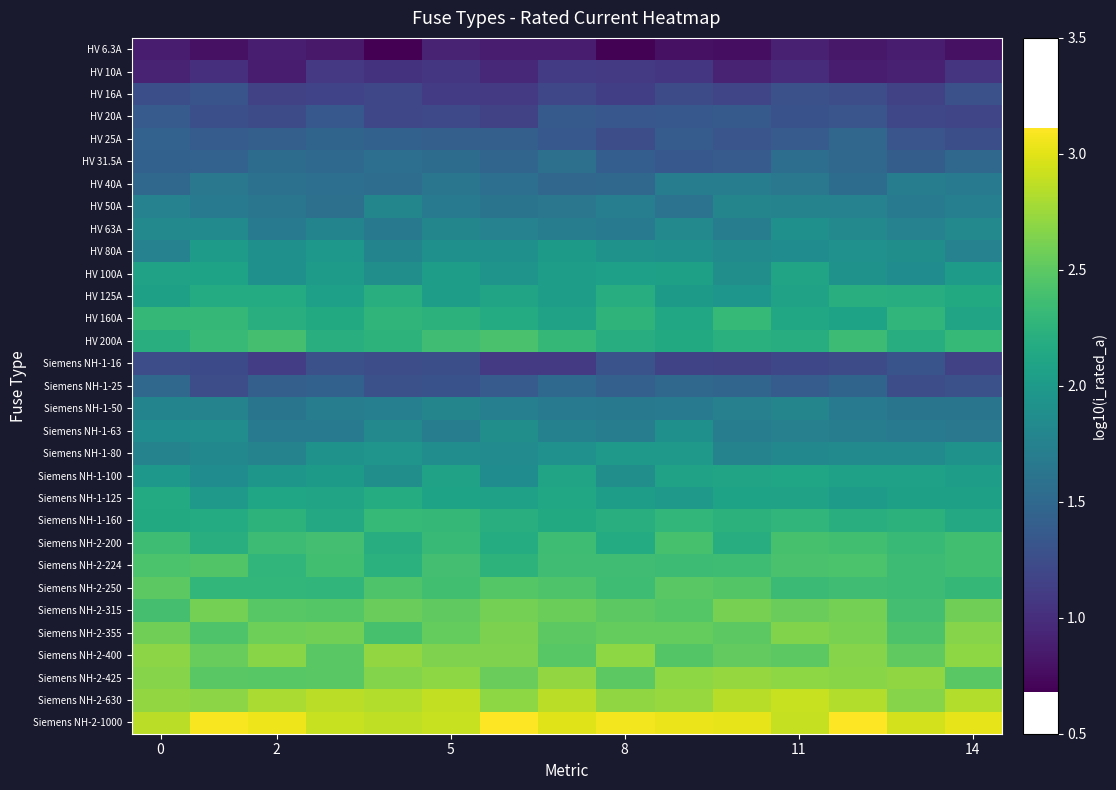

Reading left to right, what are all the values shown in this chart?

HV 6.3A: 0.9	0.8	0.9	0.8	0.7	0.9	0.9	0.9	0.7	0.8	0.8	0.9	0.8	0.9	0.8
HV 10A: 0.9	1.0	0.9	1.1	1.0	1.1	1.0	1.1	1.1	1.1	0.9	1.0	0.9	0.9	1.0
HV 16A: 1.3	1.3	1.2	1.2	1.2	1.1	1.1	1.2	1.1	1.2	1.2	1.3	1.3	1.2	1.3
HV 20A: 1.4	1.3	1.2	1.3	1.2	1.2	1.1	1.4	1.3	1.4	1.4	1.3	1.3	1.2	1.2
HV 25A: 1.4	1.4	1.4	1.5	1.4	1.4	1.4	1.3	1.3	1.4	1.3	1.4	1.5	1.3	1.3
HV 31.5A: 1.4	1.4	1.5	1.5	1.6	1.5	1.5	1.6	1.4	1.4	1.4	1.6	1.5	1.4	1.5
HV 40A: 1.5	1.7	1.6	1.6	1.5	1.6	1.6	1.5	1.5	1.7	1.7	1.7	1.5	1.7	1.7
HV 50A: 1.8	1.7	1.6	1.6	1.8	1.7	1.6	1.6	1.7	1.6	1.8	1.8	1.8	1.7	1.7
HV 63A: 1.8	1.8	1.7	1.8	1.7	1.8	1.8	1.7	1.7	1.8	1.7	1.9	1.8	1.8	1.8
HV 80A: 1.8	2.0	1.9	2.0	1.8	1.9	1.9	2.0	1.9	1.9	1.8	1.9	1.9	1.9	1.8
HV 100A: 2.1	2.1	1.9	2.0	1.9	2.0	1.9	2.0	2.1	2.1	1.9	2.1	1.9	1.9	2.0
HV 125A: 2.1	2.2	2.2	2.0	2.2	2.0	2.1	2.0	2.2	2.0	2.0	2.1	2.2	2.2	2.2
HV 160A: 2.3	2.3	2.2	2.2	2.3	2.2	2.2	2.1	2.3	2.1	2.3	2.1	2.1	2.3	2.1
HV 200A: 2.2	2.3	2.4	2.2	2.2	2.4	2.4	2.3	2.2	2.2	2.2	2.2	2.3	2.2	2.3
Siemens NH-1-16: 1.3	1.2	1.1	1.3	1.3	1.3	1.1	1.1	1.3	1.2	1.1	1.2	1.2	1.3	1.1
Siemens NH-1-25: 1.5	1.3	1.4	1.4	1.3	1.3	1.4	1.5	1.4	1.5	1.5	1.4	1.5	1.2	1.3
Siemens NH-1-50: 1.8	1.8	1.6	1.7	1.7	1.8	1.7	1.7	1.7	1.7	1.7	1.8	1.7	1.6	1.6
Siemens NH-1-63: 1.9	1.9	1.7	1.7	1.8	1.7	1.9	1.7	1.7	1.9	1.7	1.7	1.7	1.7	1.7
Siemens NH-1-80: 1.8	1.8	1.8	1.9	1.9	1.9	1.9	1.9	2.0	2.0	1.8	1.8	1.8	1.8	1.9
Siemens NH-1-100: 2.0	1.9	2.0	2.0	1.9	2.1	1.9	2.1	1.9	2.1	2.1	2.1	2.1	2.1	2.0
Siemens NH-1-125: 2.2	2.0	2.1	2.1	2.2	2.1	2.1	2.1	2.0	2.0	2.1	2.1	2.0	2.1	2.1
Siemens NH-1-160: 2.2	2.2	2.3	2.1	2.3	2.3	2.2	2.2	2.2	2.3	2.2	2.3	2.2	2.2	2.1
Siemens NH-2-200: 2.4	2.2	2.3	2.4	2.2	2.3	2.2	2.4	2.2	2.4	2.2	2.4	2.4	2.3	2.4
Siemens NH-2-224: 2.4	2.5	2.3	2.4	2.2	2.4	2.3	2.4	2.4	2.3	2.4	2.4	2.4	2.3	2.4
Siemens NH-2-250: 2.5	2.3	2.3	2.3	2.4	2.4	2.5	2.4	2.4	2.5	2.5	2.3	2.4	2.3	2.3
Siemens NH-2-315: 2.4	2.6	2.5	2.5	2.6	2.5	2.6	2.6	2.5	2.5	2.6	2.6	2.6	2.4	2.6
Siemens NH-2-355: 2.6	2.4	2.6	2.6	2.4	2.5	2.6	2.5	2.5	2.5	2.5	2.6	2.6	2.4	2.7
Siemens NH-2-400: 2.7	2.5	2.7	2.5	2.7	2.6	2.6	2.5	2.7	2.5	2.5	2.5	2.7	2.5	2.7
Siemens NH-2-425: 2.7	2.5	2.5	2.5	2.7	2.7	2.6	2.7	2.5	2.7	2.7	2.7	2.7	2.7	2.5
Siemens NH-2-630: 2.7	2.7	2.8	2.9	2.8	2.9	2.7	2.9	2.7	2.7	2.9	2.9	2.8	2.7	2.8
Siemens NH-2-1000: 2.9	3.1	3.1	2.9	2.9	2.9	3.1	3.0	3.1	3.0	3.0	2.9	3.1	2.9	3.0